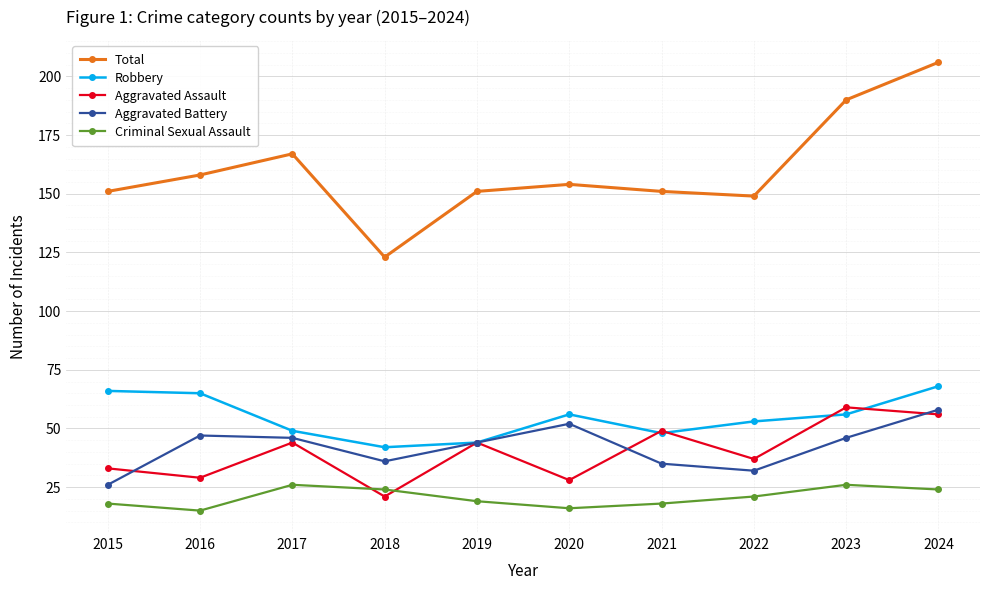

The value of Total at 2017 is 94. True or false?

False